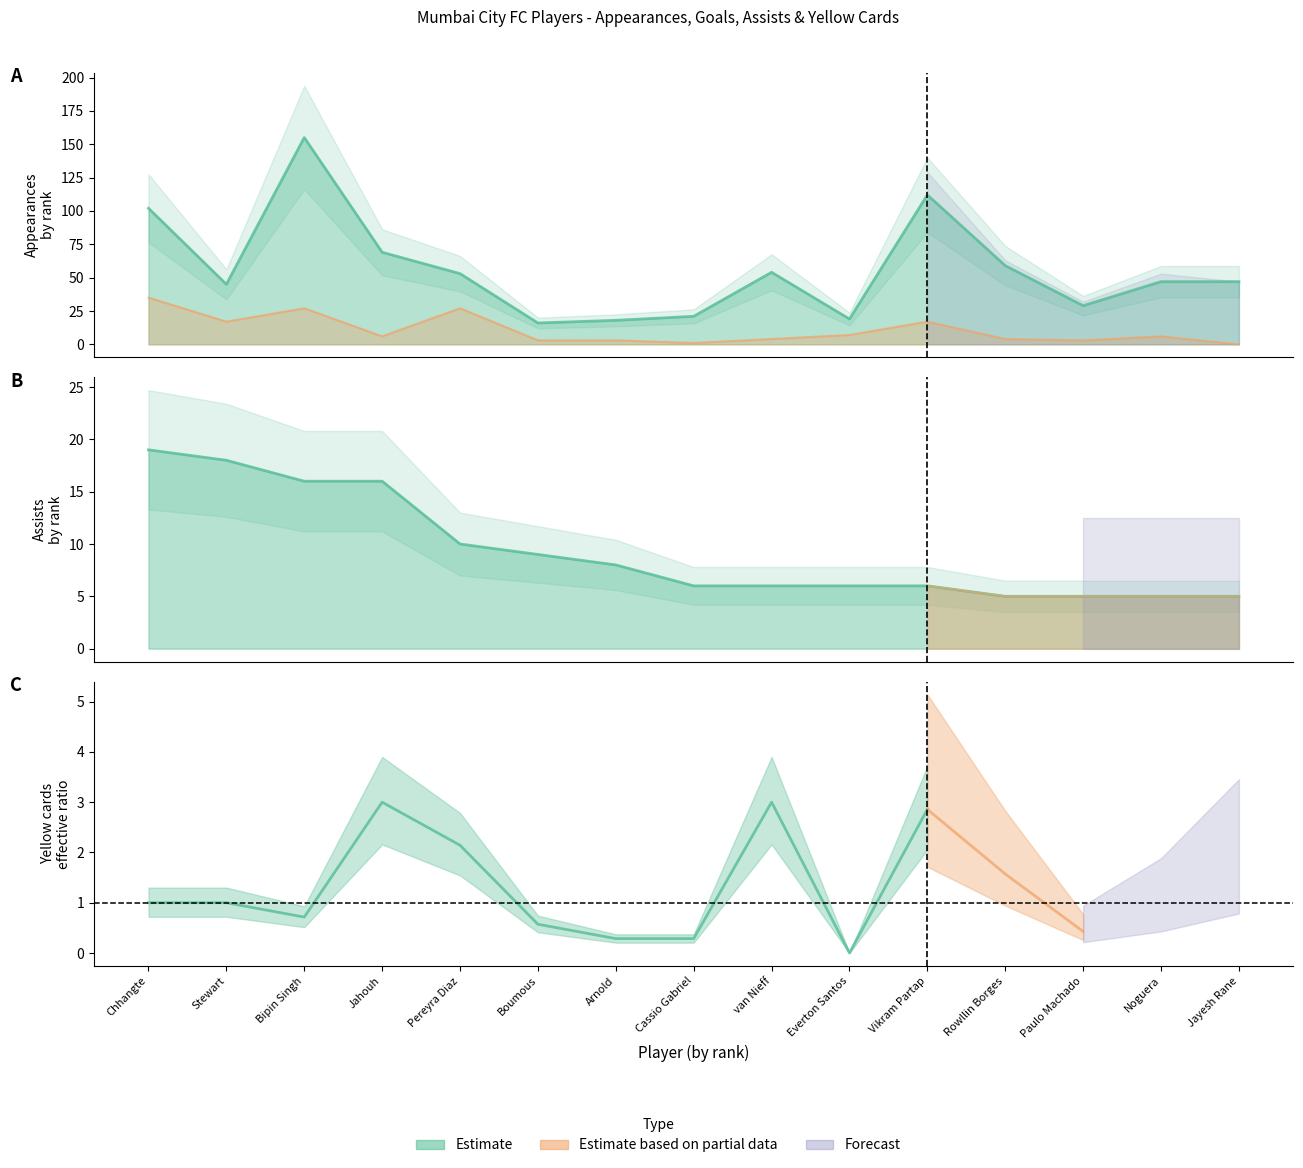

Which series changed the most between Bipin Singh and Paulo Machado?

appearances